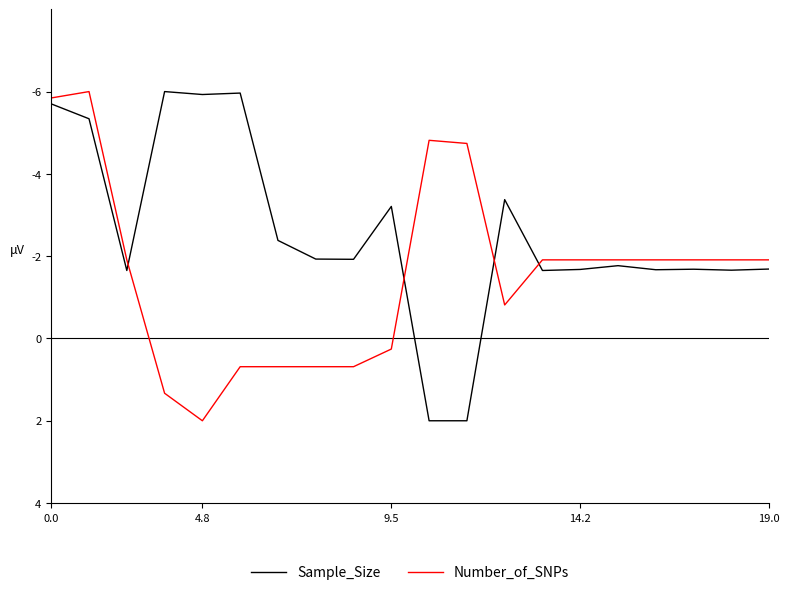

Which series has the largest total across all categories?

Number_of_SNPs